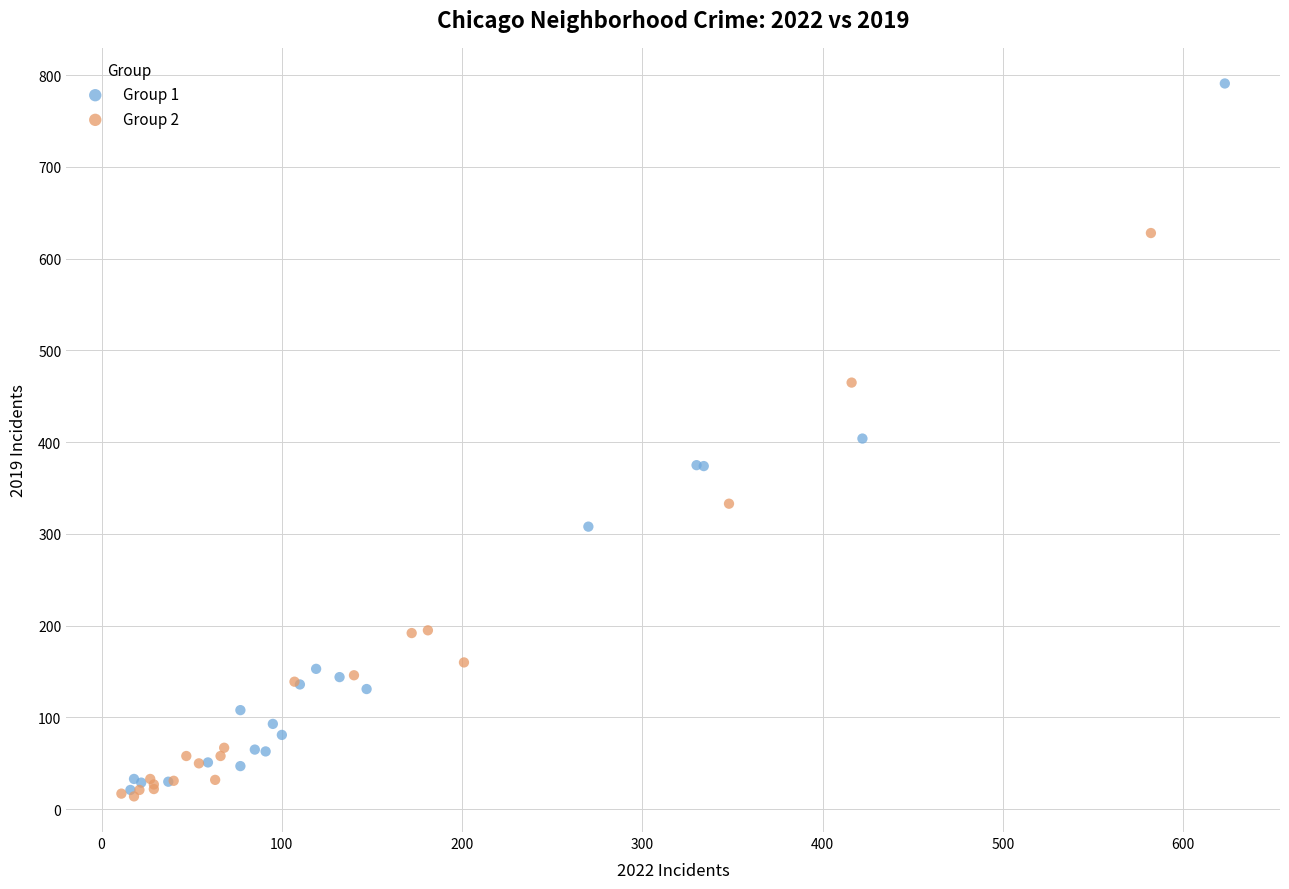

What are all the series names shown in the legend?

Group 1, Group 2